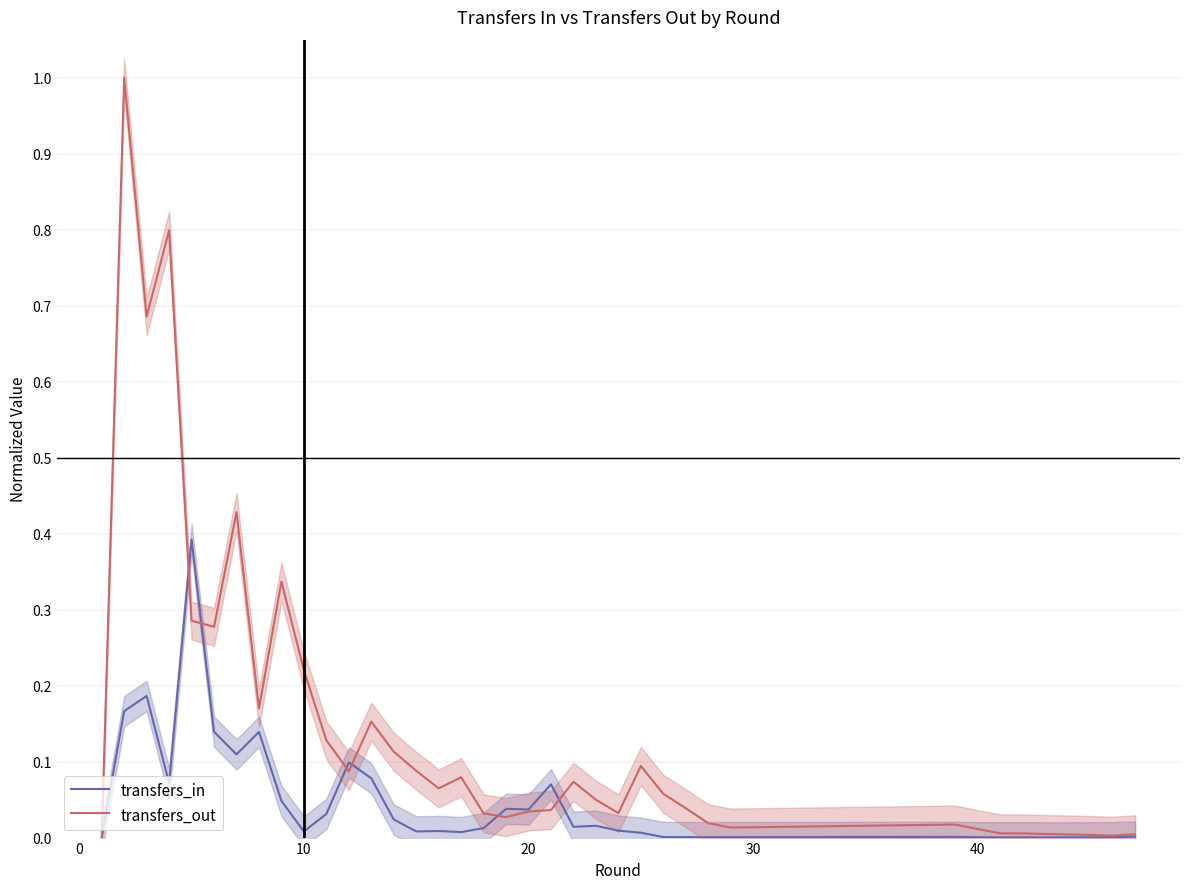

True or false: transfers_out has more than 2 interior local peaks.

True